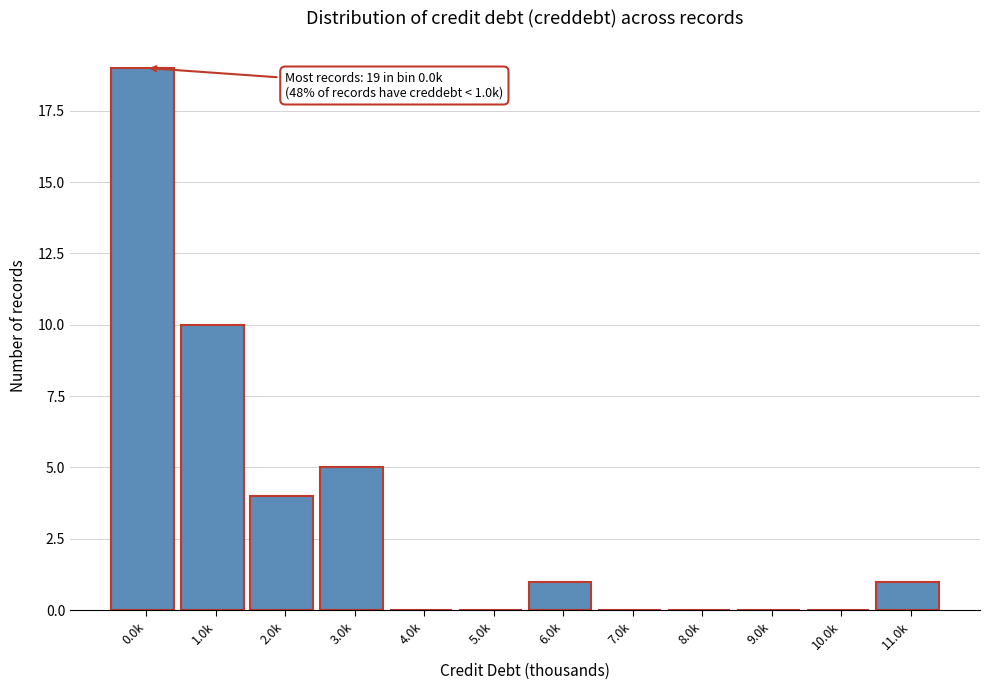

Reading right to left, list all the values displayed in this chart.

11.0k=1	10.0k=0	9.0k=0	8.0k=0	7.0k=0	6.0k=1	5.0k=0	4.0k=0	3.0k=5	2.0k=4	1.0k=10	0.0k=19